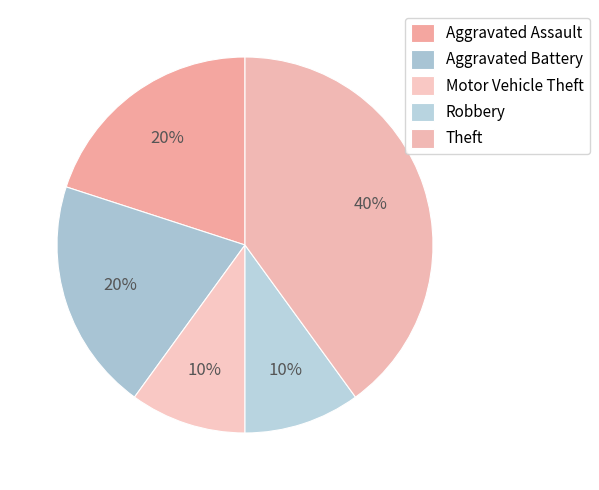

How many slices are in this pie chart?

5